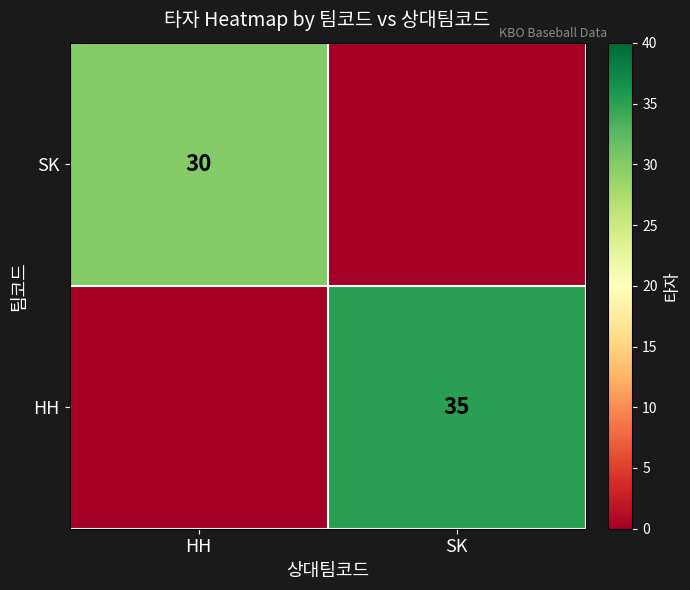

At which category is the sum across all series the highest?

SK